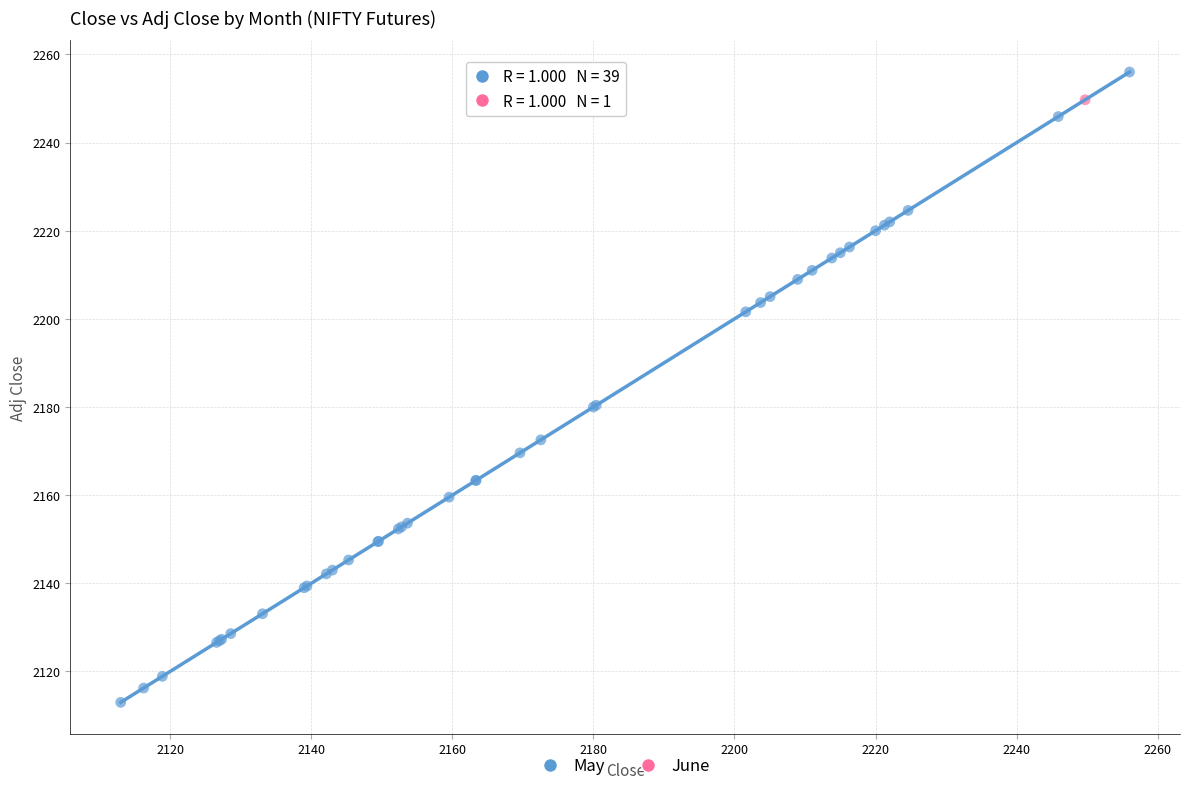

What are all the series names shown in the legend?

May, June